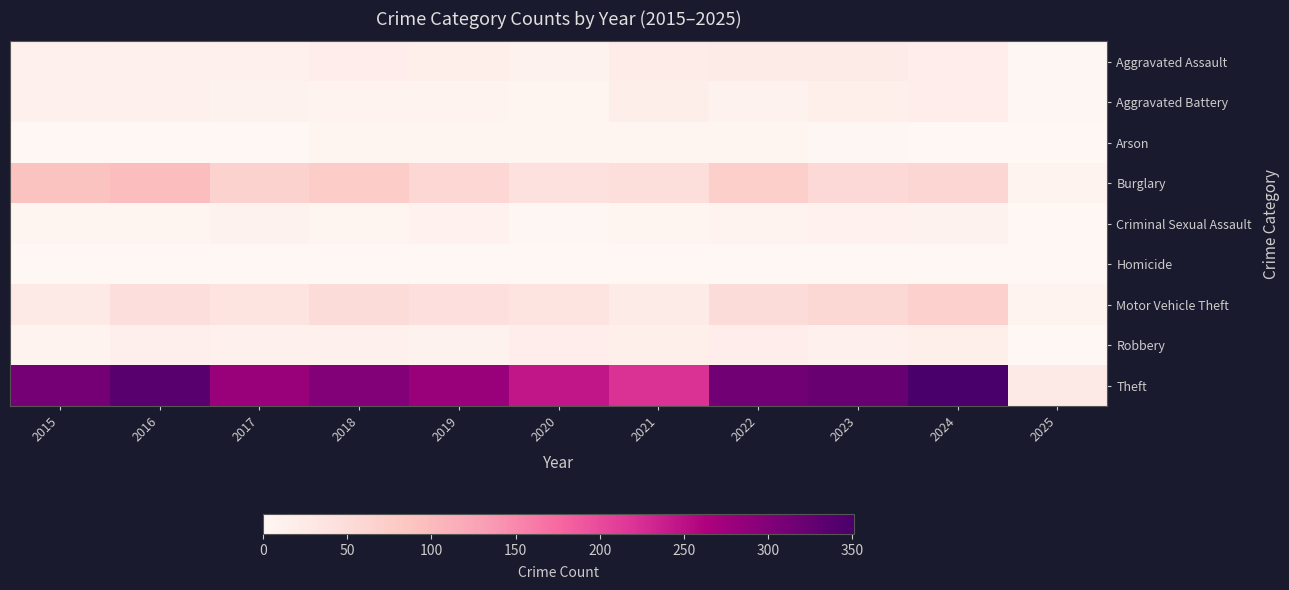

At how many categories does at least one series exceed 214?

10